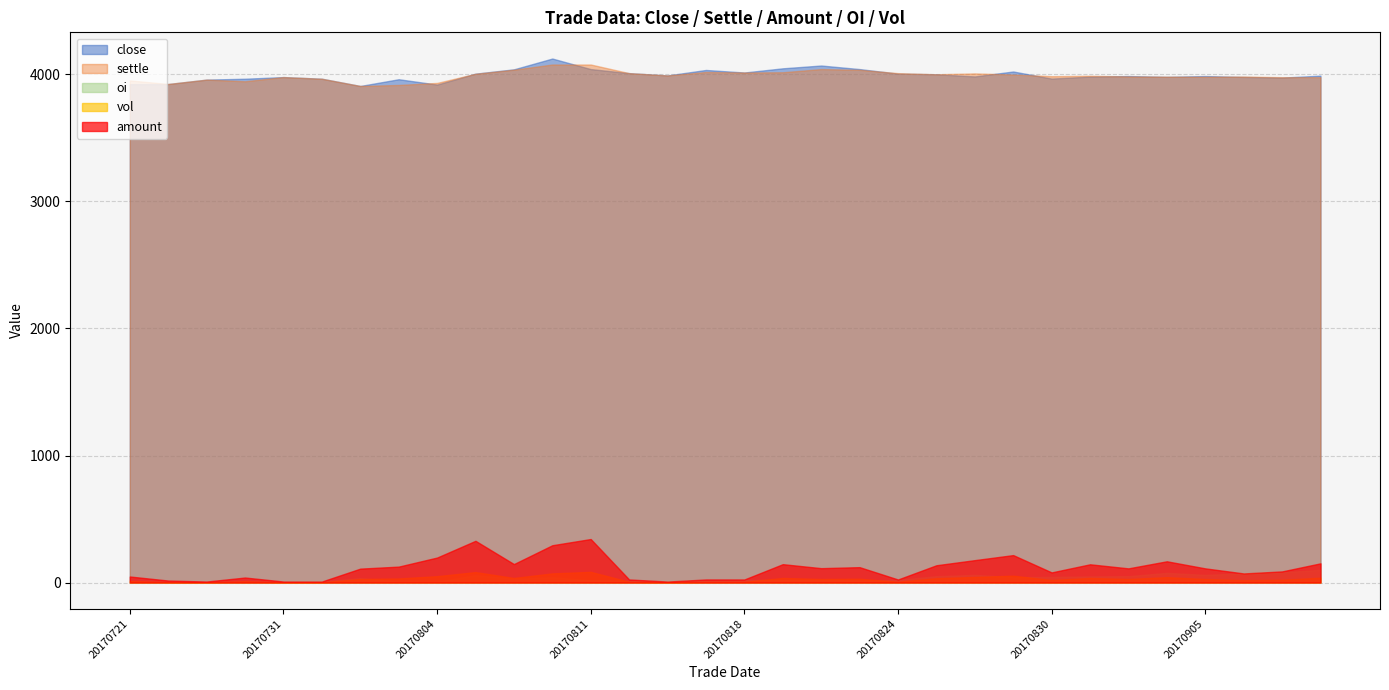

List the labels in order of close value, smallest first.

20170802, 20170804, 20170721, 20170724, 20170726, 20170803, 20170727, 20170801, 20170830, 20170907, 20170731, 20170906, 20170904, 20170831, 20170828, 20170901, 20170905, 20170908, 20170815, 20170825, 20170808, 20170824, 20170814, 20170818, 20170829, 20170817, 20170809, 20170811, 20170823, 20170821, 20170822, 20170810